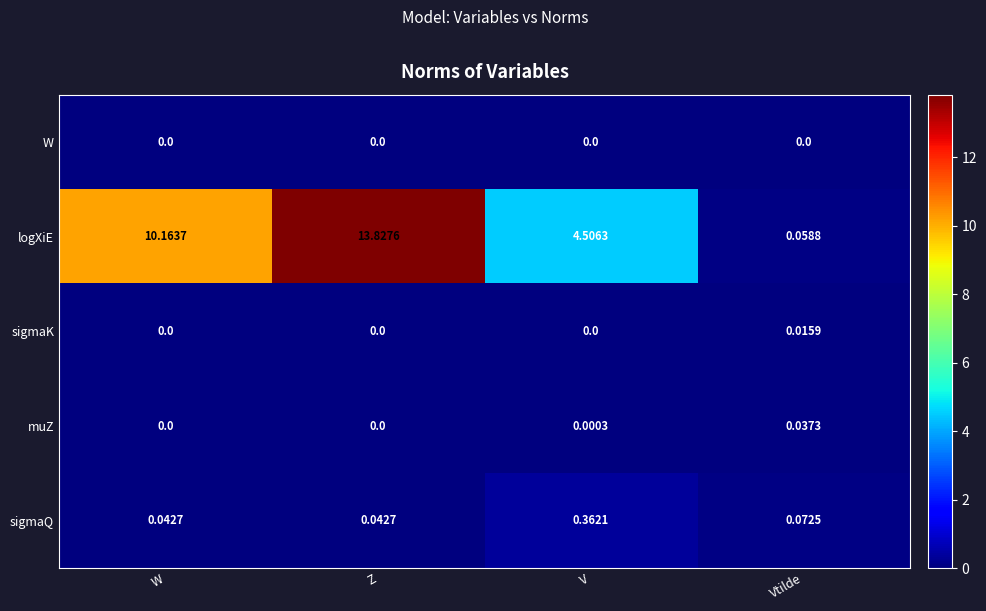

Rank the series by their maximum value, from lowest to highest.

W, sigmaK, muZ, sigmaQ, logXiE